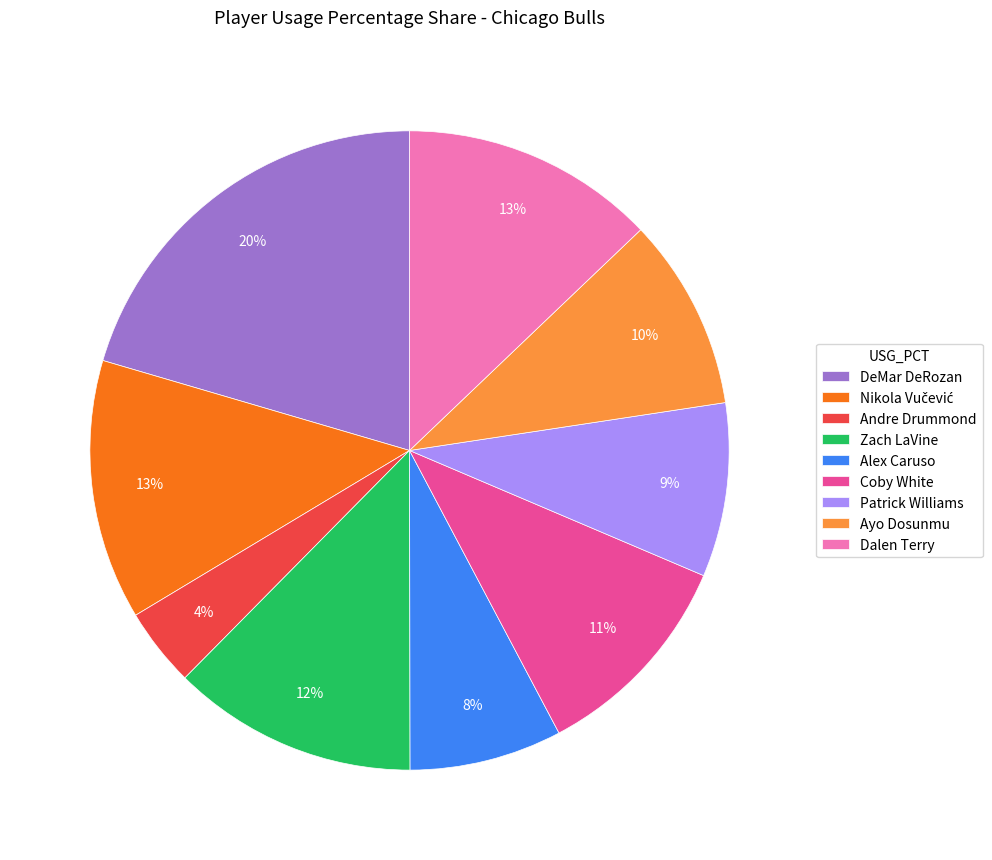

The Alex Caruso slice represents 1% of the pie. True or false?

False